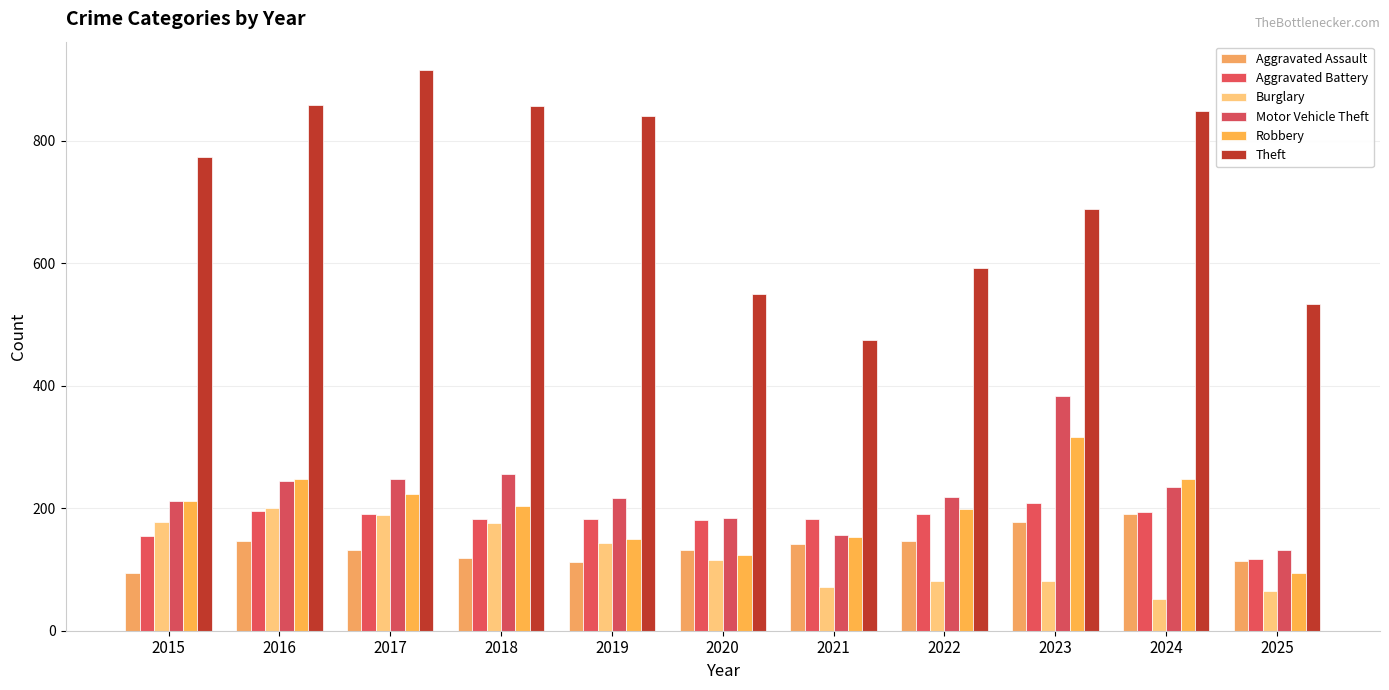

At which label does Aggravated Assault reach its peak?

2024